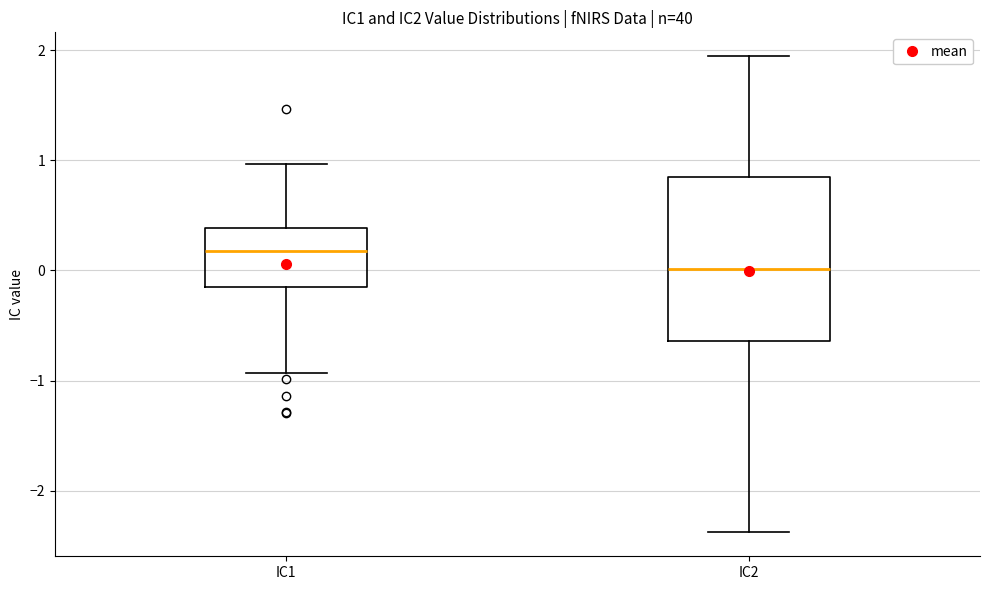

Comparing the boxes themselves (not the whiskers), which one is the tallest?

IC2